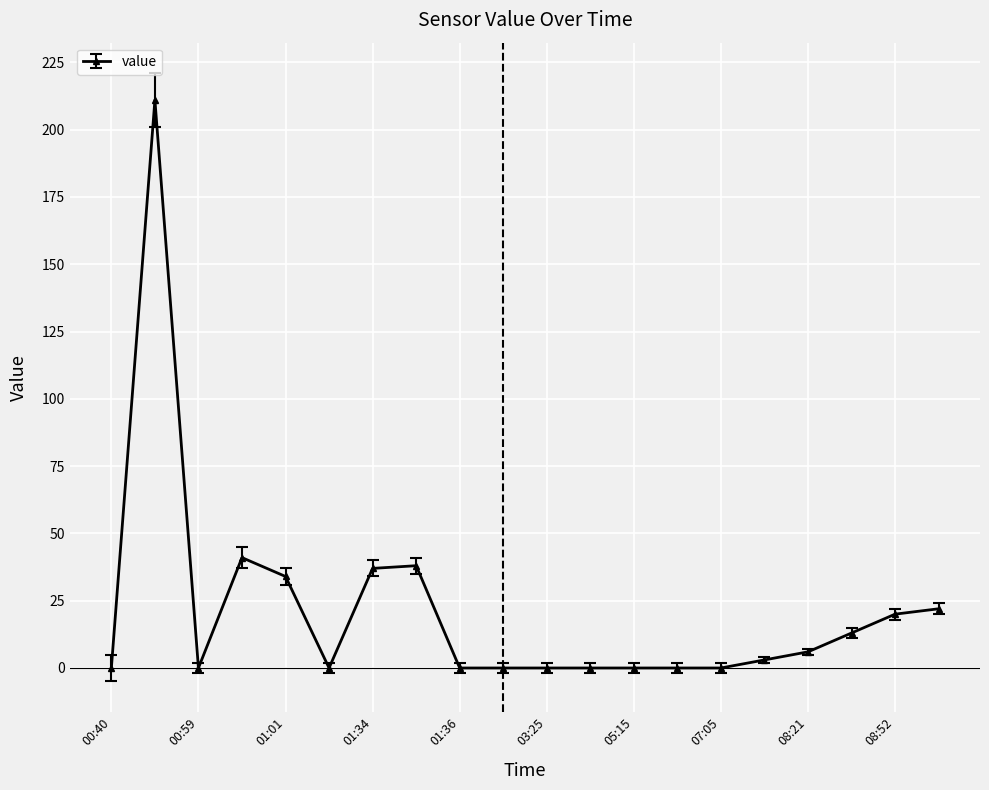

How many data points are less than 3?

10